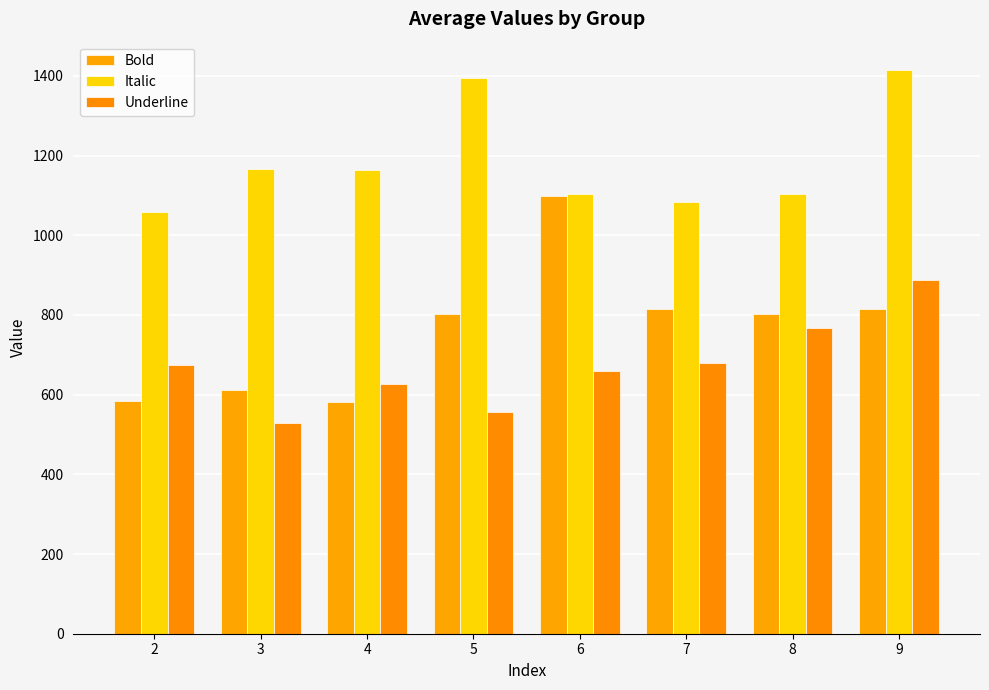

Are the bars horizontal?

No